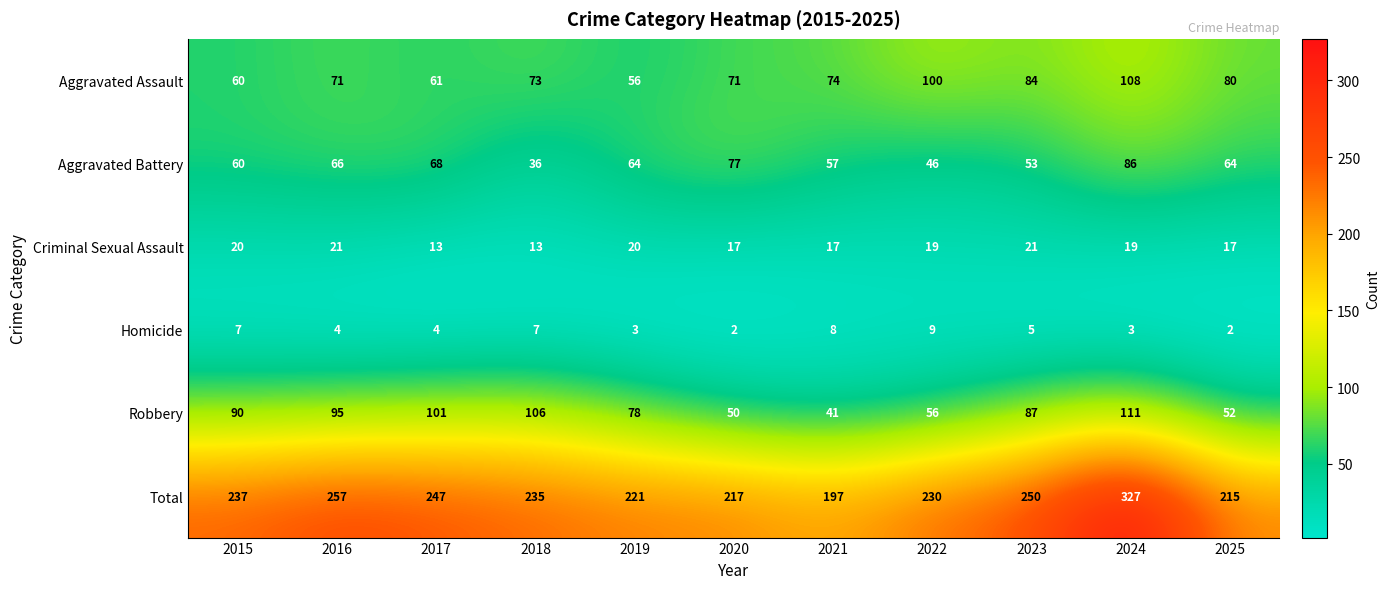

Rank the series at 2022 from lowest to highest value.

Homicide, Criminal Sexual Assault, Aggravated Battery, Robbery, Aggravated Assault, Total